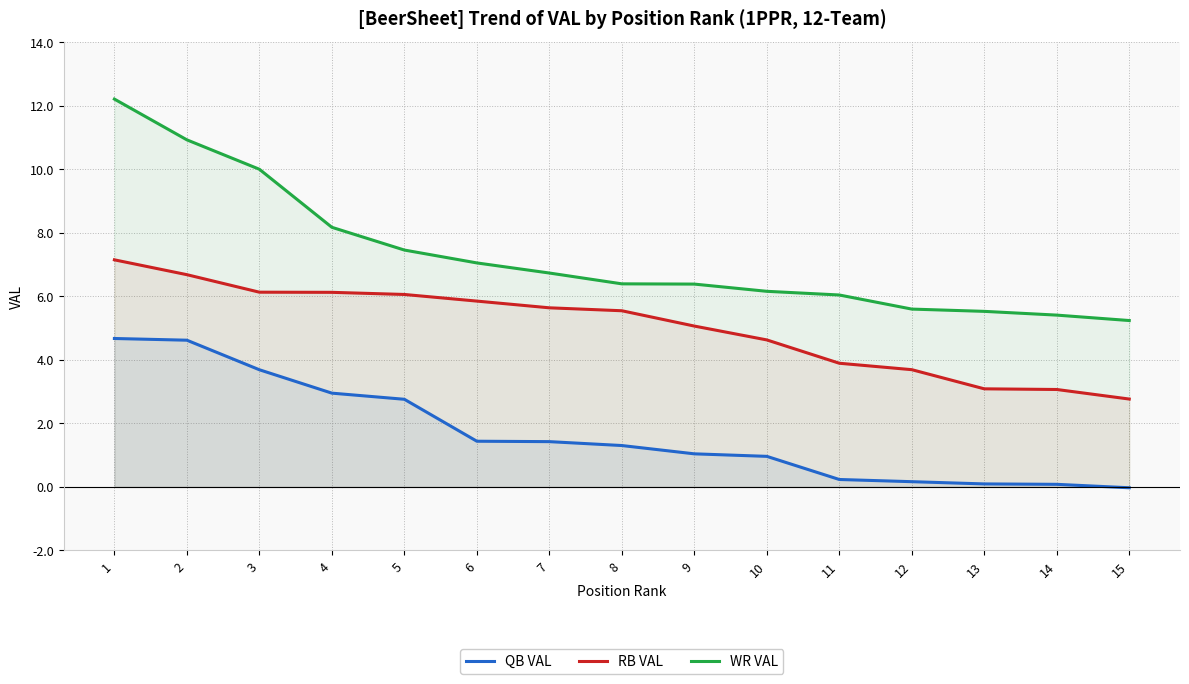

Reading left to right, list all the values displayed in this chart.

QB VAL: 1=4.7	2=4.6	3=3.7	4=3.0	5=2.8	6=1.4	7=1.4	8=1.3	9=1.0	10=1.0	11=0.2	12=0.2	13=0.1	14=0.1	15=-0.0
RB VAL: 1=7.1	2=6.7	3=6.1	4=6.1	5=6.1	6=5.8	7=5.6	8=5.5	9=5.1	10=4.6	11=3.9	12=3.7	13=3.1	14=3.1	15=2.8
WR VAL: 1=12.2	2=10.9	3=10.0	4=8.2	5=7.5	6=7.1	7=6.7	8=6.4	9=6.4	10=6.2	11=6.0	12=5.6	13=5.5	14=5.4	15=5.2